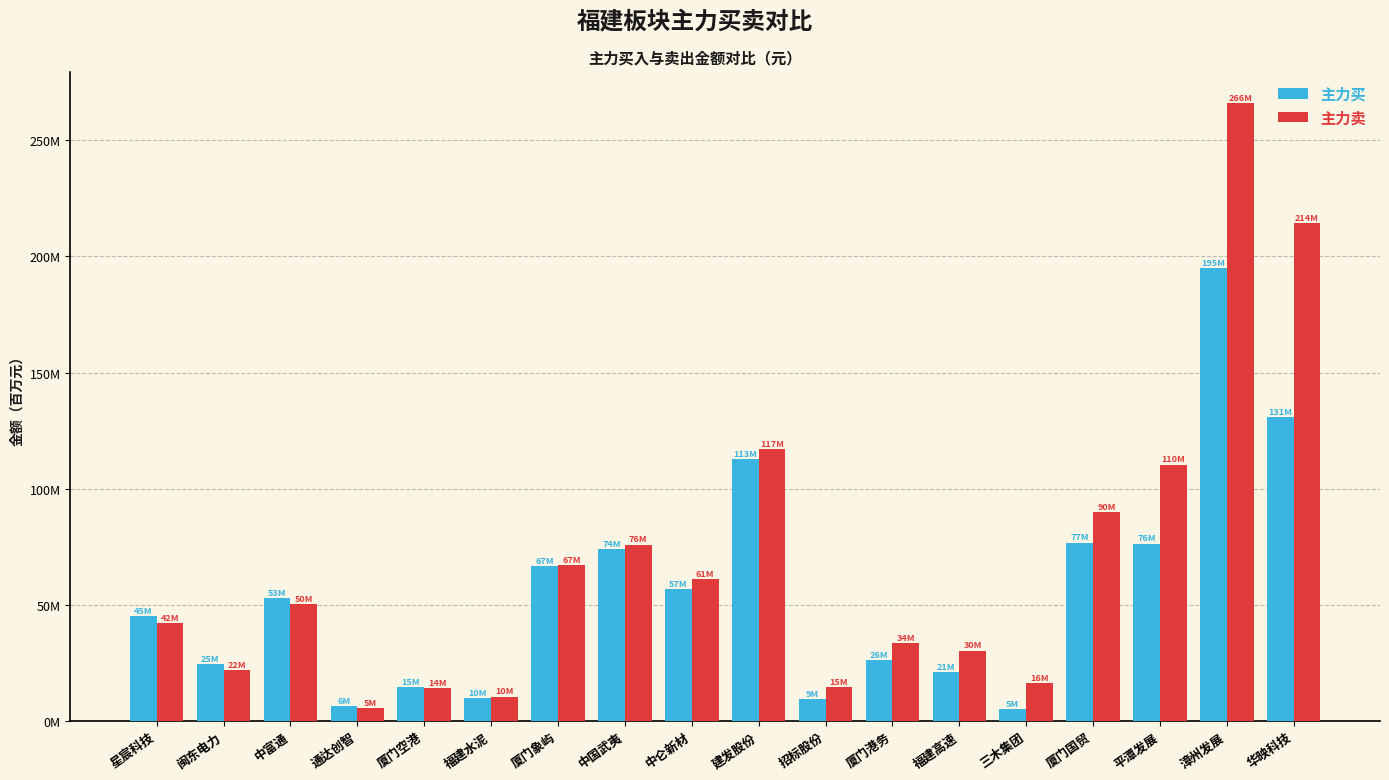

Which series has the widest spread of values?

主力卖